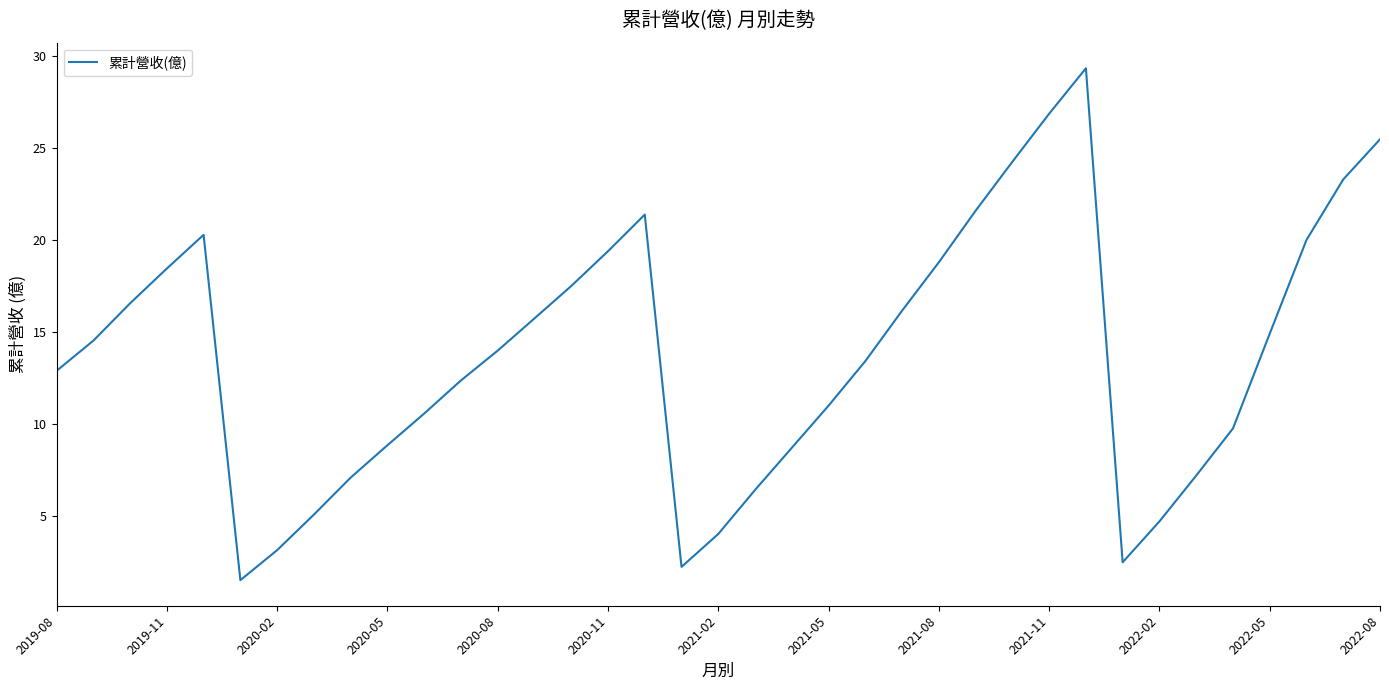

What is the difference between the maximum and minimum values?

27.8